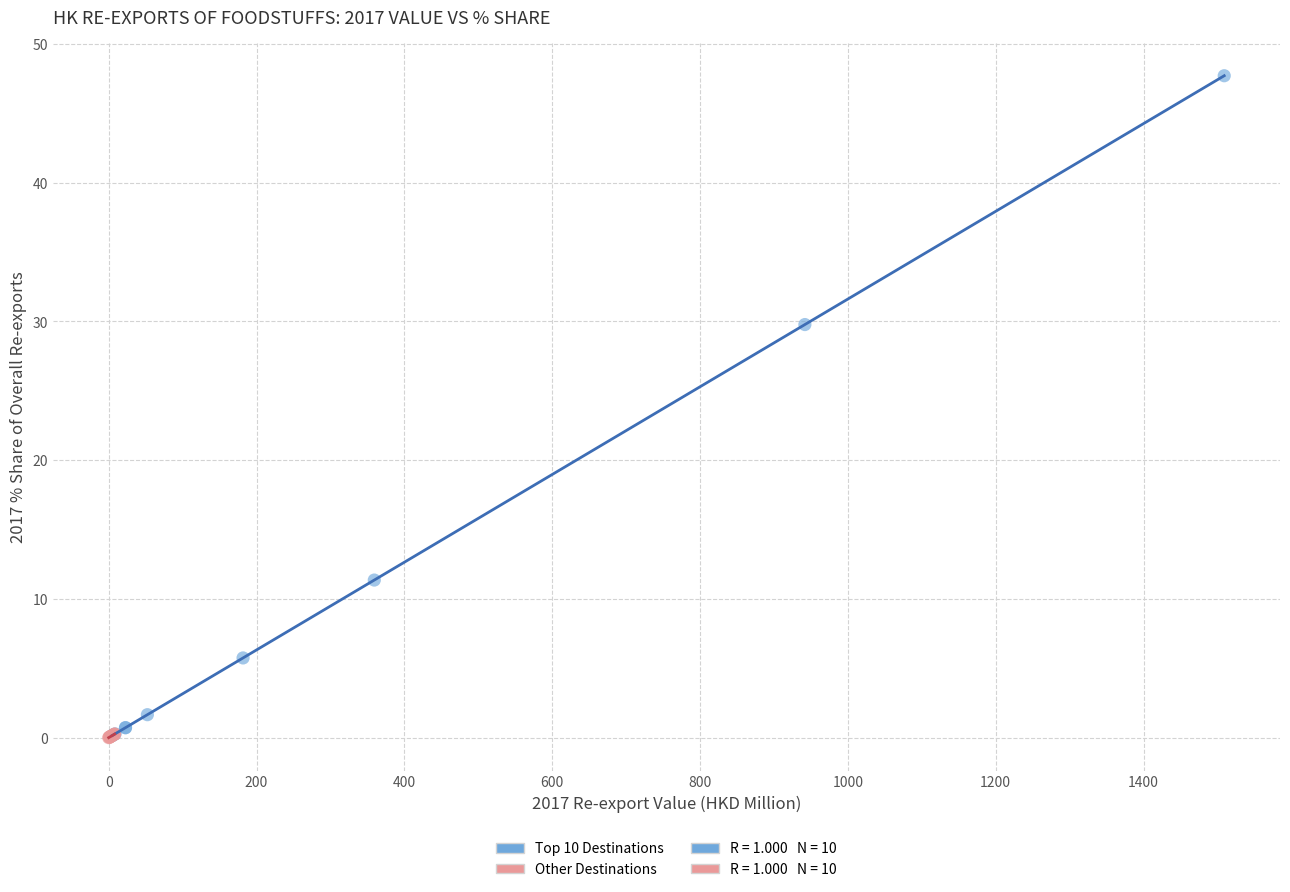

Which series contains the highest Y value?

Top 10 Destinations